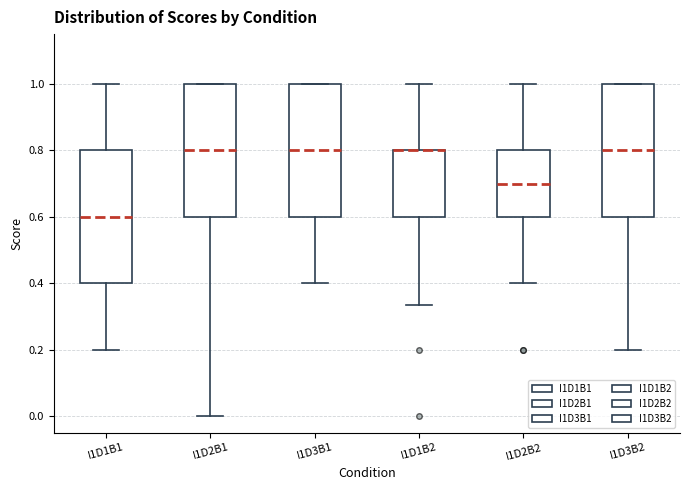

Reading left to right, transcribe this box plot: for each box, give where its median line is, the range the box spans, and where its two whiskers end, as read against the y-axis. The values are not printed on the chart, so give them approximately, as read against the axis.

I1D1B1: median 0.60, box 0.40 to 0.80, whiskers 0.20 to 1.00
I1D2B1: median 0.80, box 0.60 to 1.00, whiskers 0.00 to 1.00
I1D3B1: median 0.80, box 0.60 to 1.00, whiskers 0.40 to 1.00
I1D1B2: median 0.80 (drawn on the box's upper edge), box 0.60 to 0.80, whiskers 0.34 to 1.00
I1D2B2: median 0.70, box 0.60 to 0.80, whiskers 0.40 to 1.00
I1D3B2: median 0.80, box 0.60 to 1.00, whiskers 0.20 to 1.00